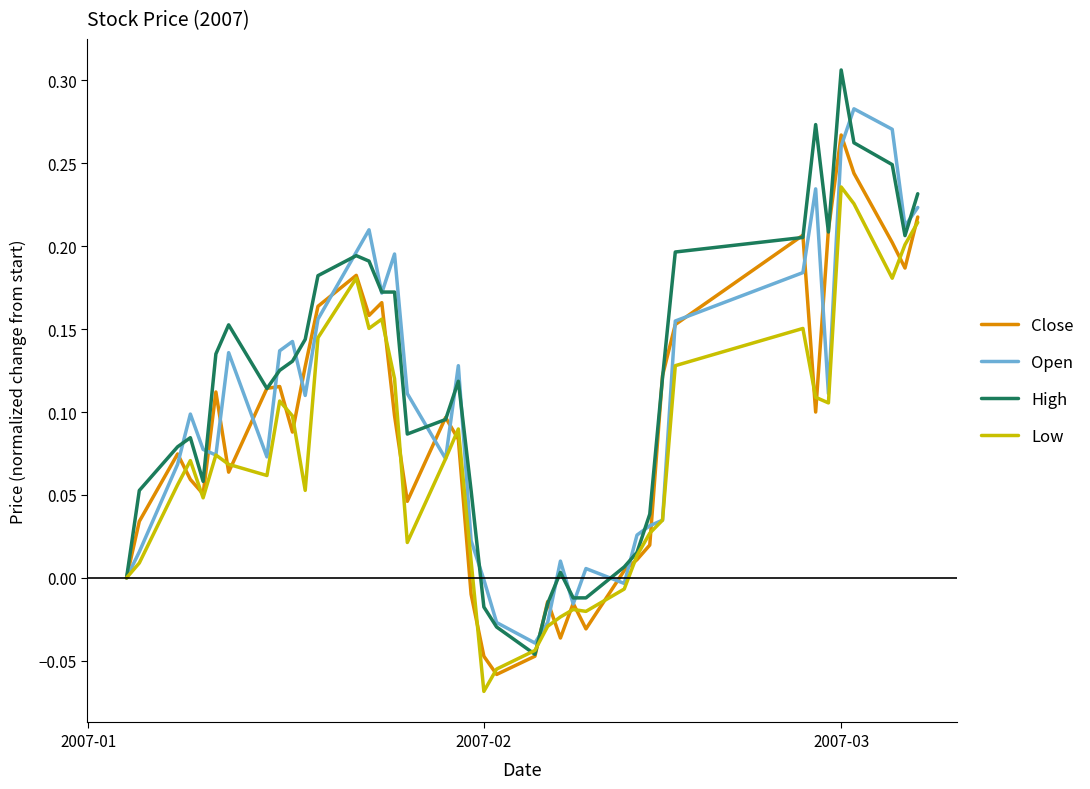

List the series in order of their overall mean, highest first.

High, Open, Close, Low